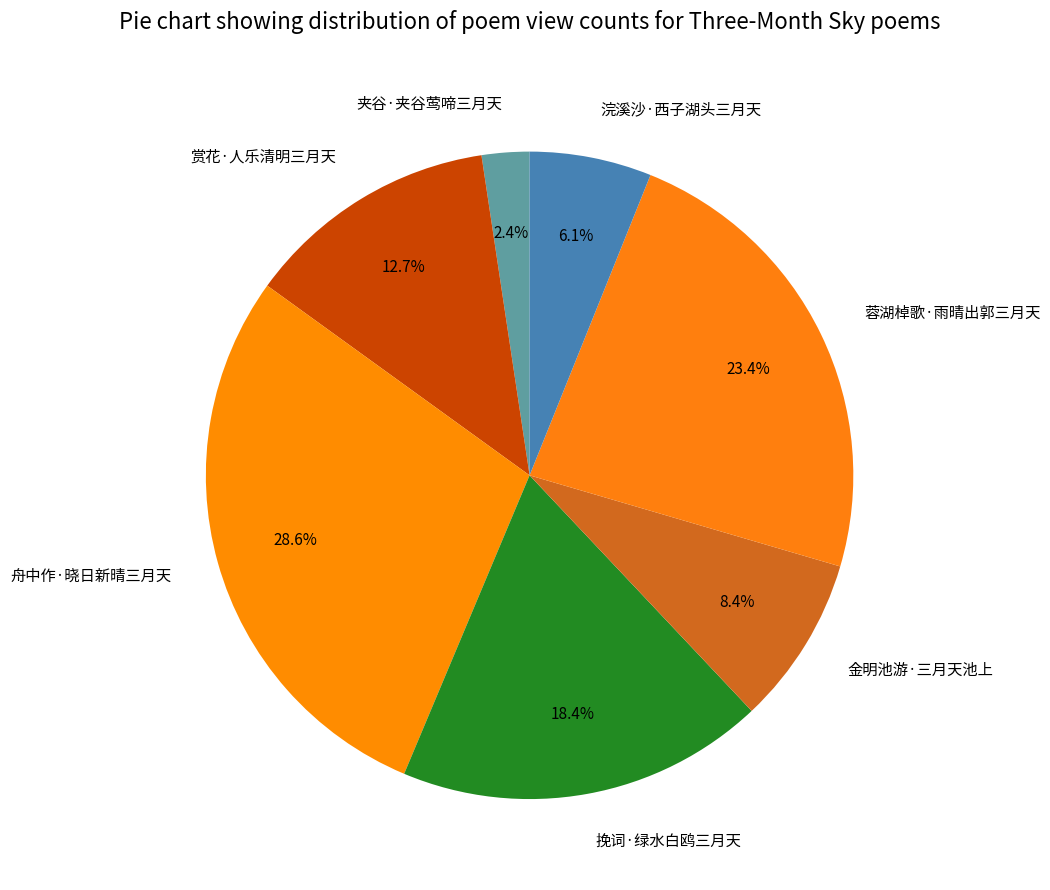

How many segments does this pie chart have?

7